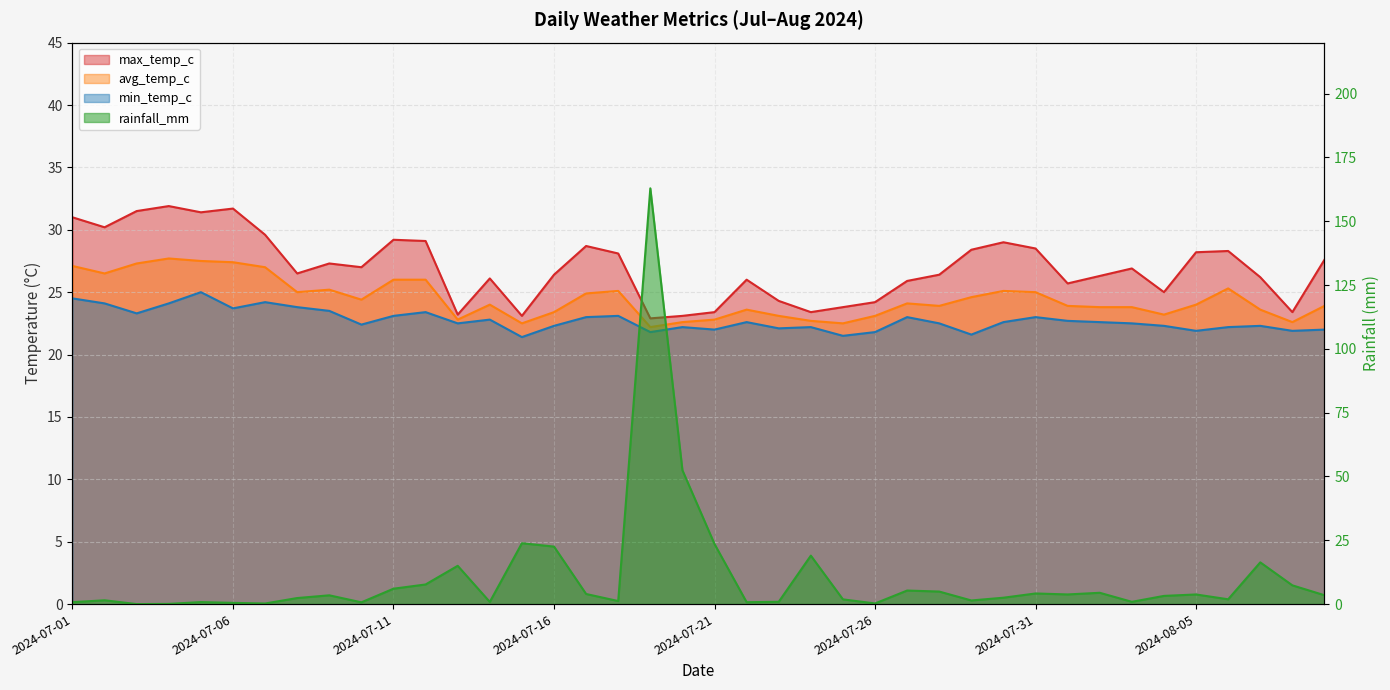

How many values in the max_temp_c series are below 26?

13